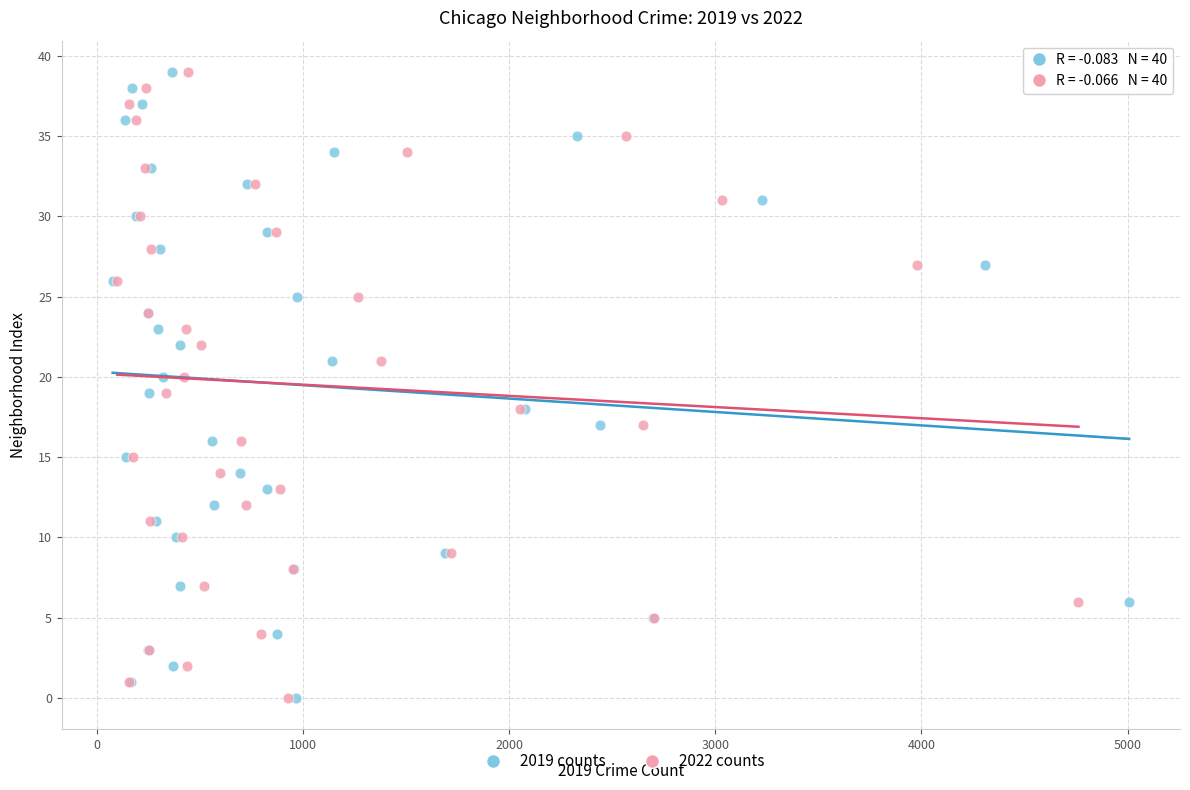

What are all the series names shown in the legend?

2019 counts, 2022 counts